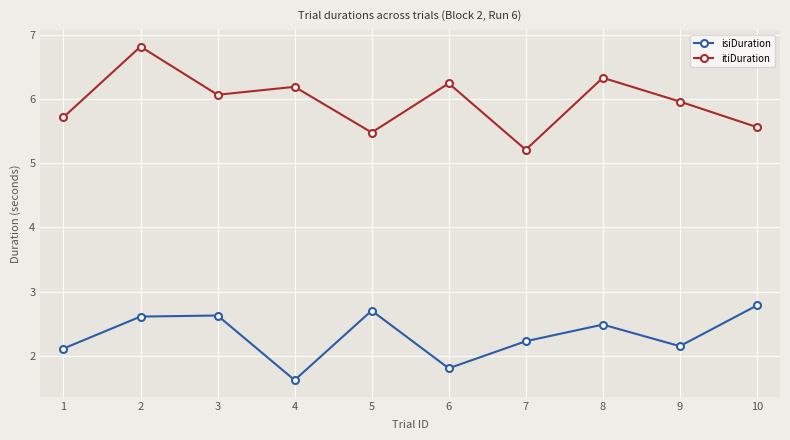

What are all the series names shown in the legend?

isiDuration, itiDuration